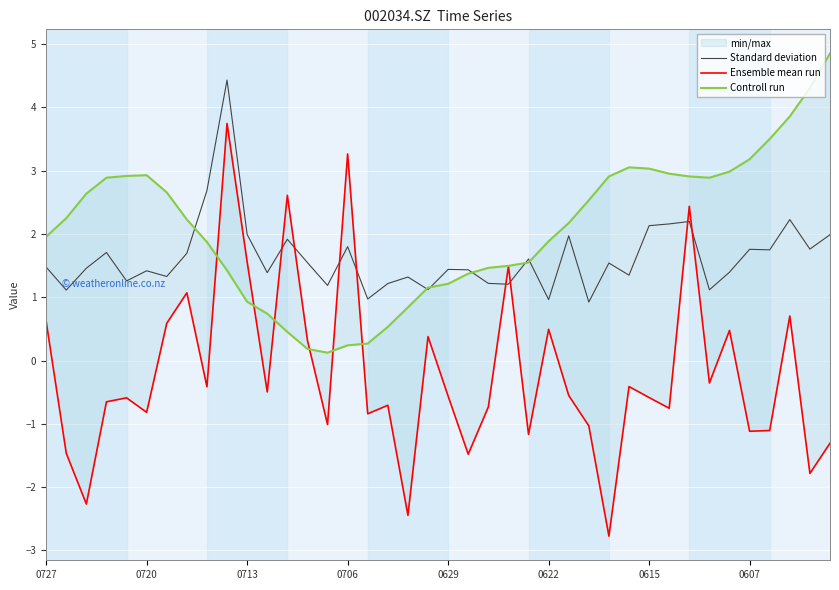

Which category has the lowest value across all series?

28